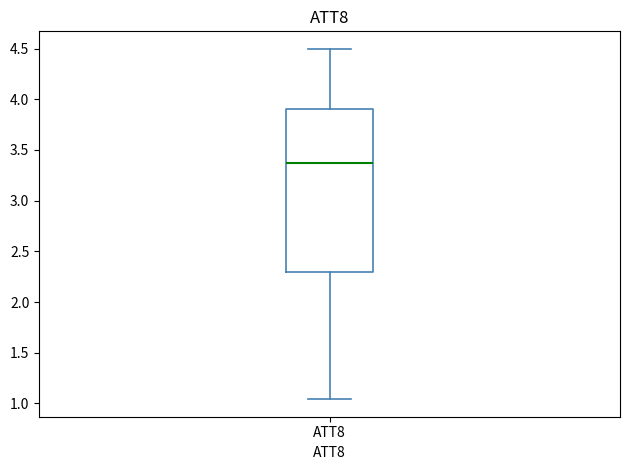

Read this box plot against the y-axis: the position of the median line, the range covered by the box, and the ends of both whiskers. The values are not printed on the chart, so give them approximately, as read against the axis.

median 3.35, box 2.30 to 3.90, whiskers 1.05 to 4.50